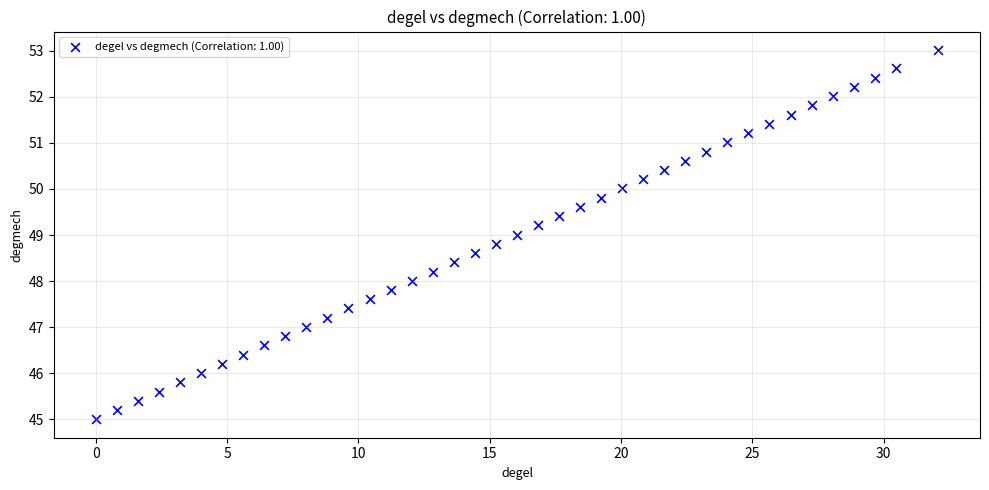

What is the range of X values (max minus min)?

32.1